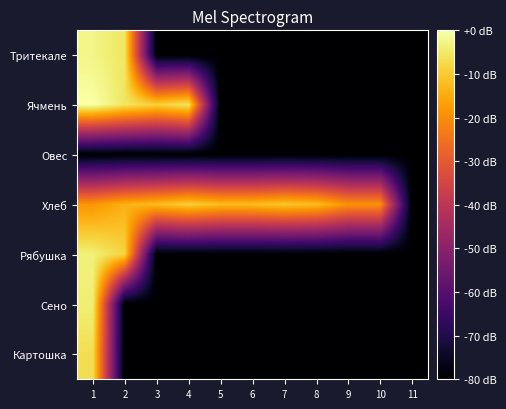

Reading left to right, what are all the values shown in this chart?

Тритекале: 1=-2.5	2=-5.4	3=-80.0	4=-80.0	5=-80.0	6=-80.0	7=-80.0	8=-80.0	9=-80.0	10=-80.0	11=-80.0
Ячмень: 1=0.0	2=-5.4	3=-8.9	4=-5.4	5=-80.0	6=-80.0	7=-80.0	8=-80.0	9=-80.0	10=-80.0	11=-80.0
Овес: 1=-80.0	2=-80.0	3=-80.0	4=-80.0	5=-80.0	6=-80.0	7=-80.0	8=-80.0	9=-80.0	10=-80.0	11=-80.0
Хлеб: 1=-18.5	2=-14.1	3=-12.2	4=-9.2	5=-12.2	6=-12.2	7=-10.6	8=-12.2	9=-19.2	10=-19.2	11=-80.0
Рябушка: 1=-3.6	2=-8.5	3=-80.0	4=-80.0	5=-80.0	6=-80.0	7=-80.0	8=-80.0	9=-80.0	10=-80.0	11=-80.0
Сено: 1=-3.8	2=-80.0	3=-80.0	4=-80.0	5=-80.0	6=-80.0	7=-80.0	8=-80.0	9=-80.0	10=-80.0	11=-80.0
Картошка: 1=-6.7	2=-80.0	3=-80.0	4=-80.0	5=-80.0	6=-80.0	7=-80.0	8=-80.0	9=-80.0	10=-80.0	11=-80.0